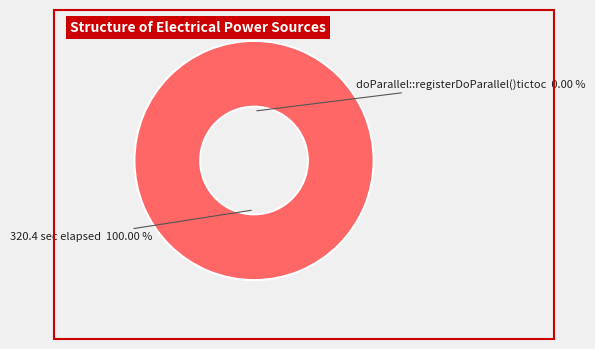

How many segments does this pie chart have?

2